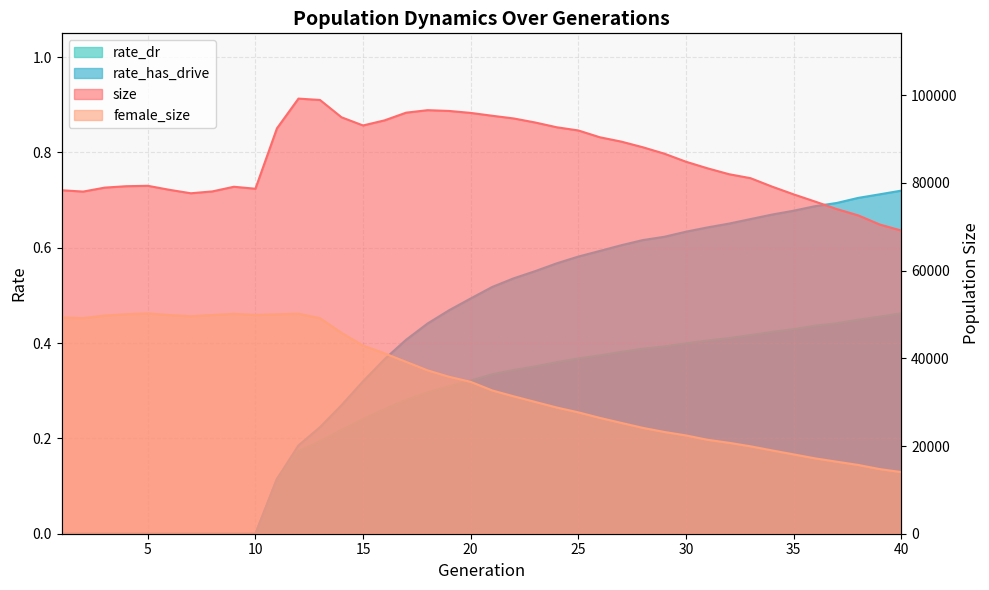

What is the spread (max minus min) of values at 33?

81078.6